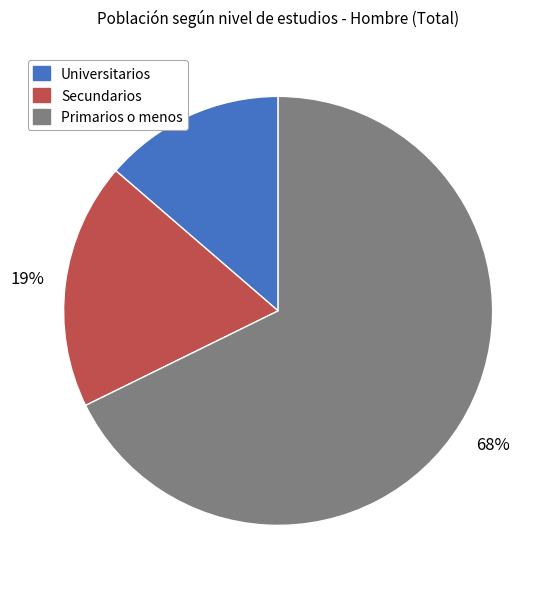

Is it true that Universitarios is 14% of the pie?

True